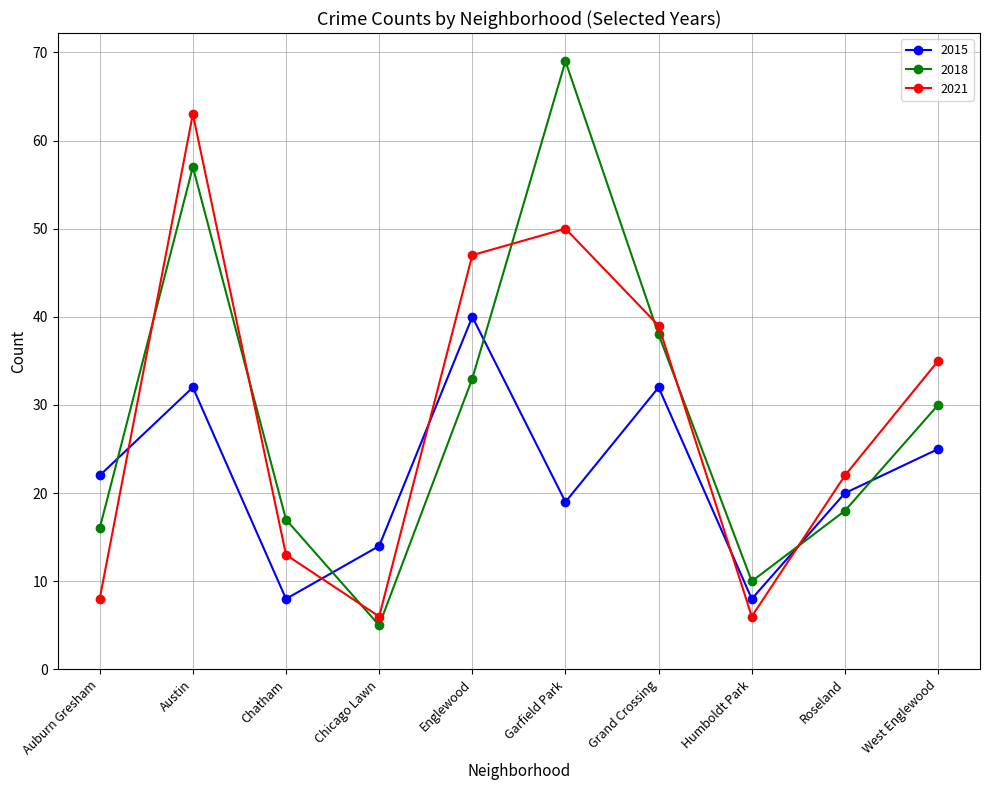

List the labels in order of 2018 value, largest first.

Garfield Park, Austin, Grand Crossing, Englewood, West Englewood, Roseland, Chatham, Auburn Gresham, Humboldt Park, Chicago Lawn